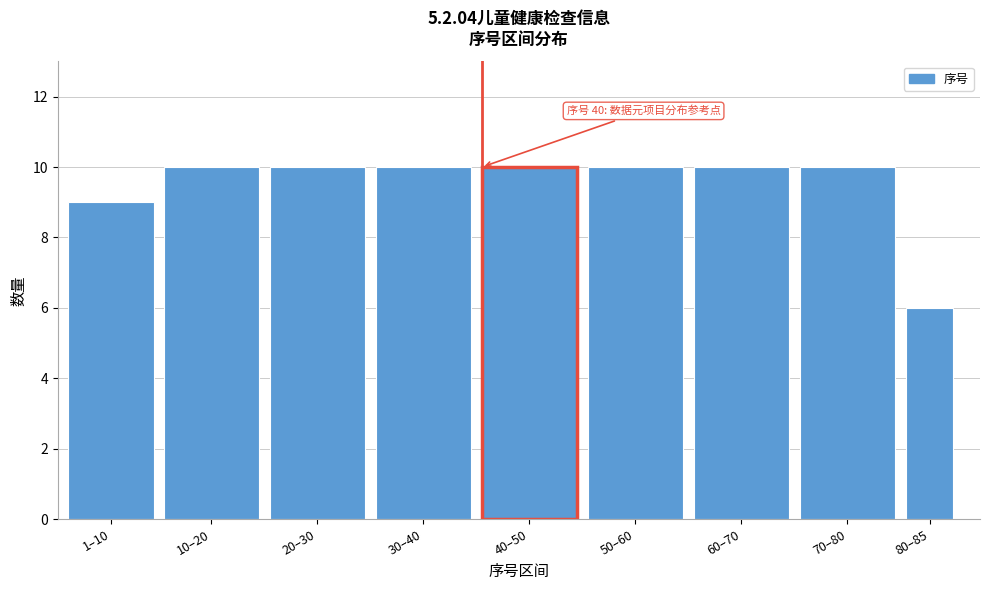

Reading left to right, list all the values displayed in this chart.

9	10	10	10	10	10	10	10	6